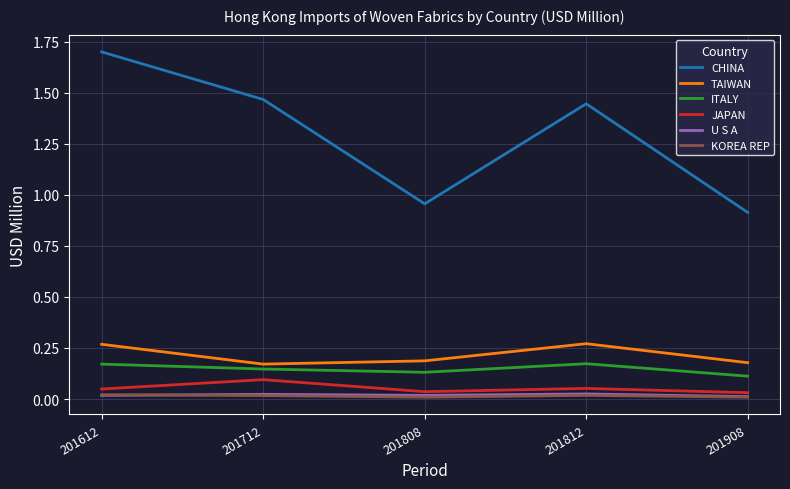

Is the value of TAIWAN at 201808 greater than the value of JAPAN at 201908?

Yes